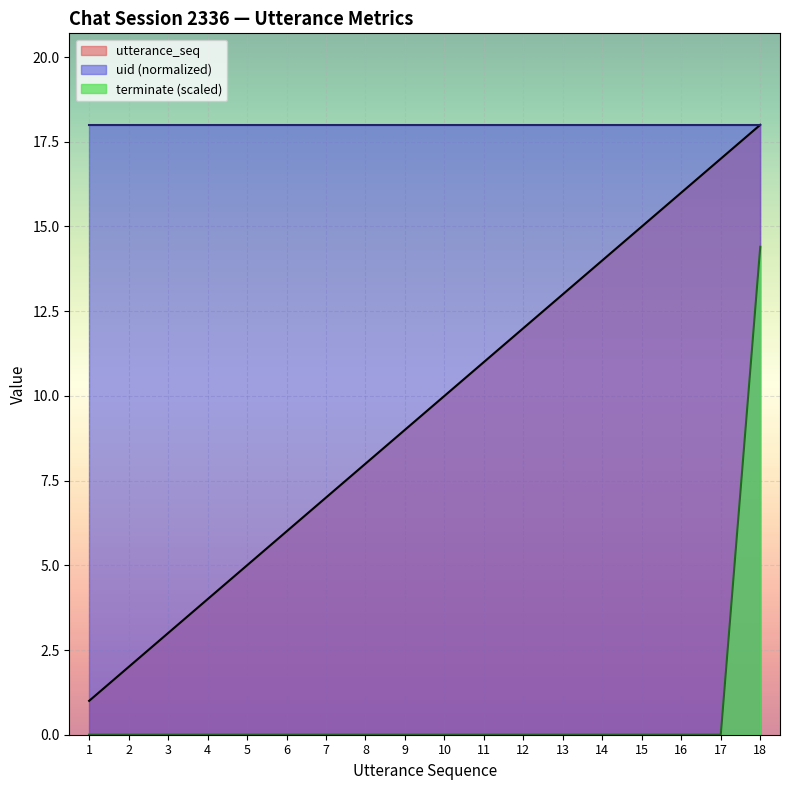

At which category is the sum across all series the highest?

18